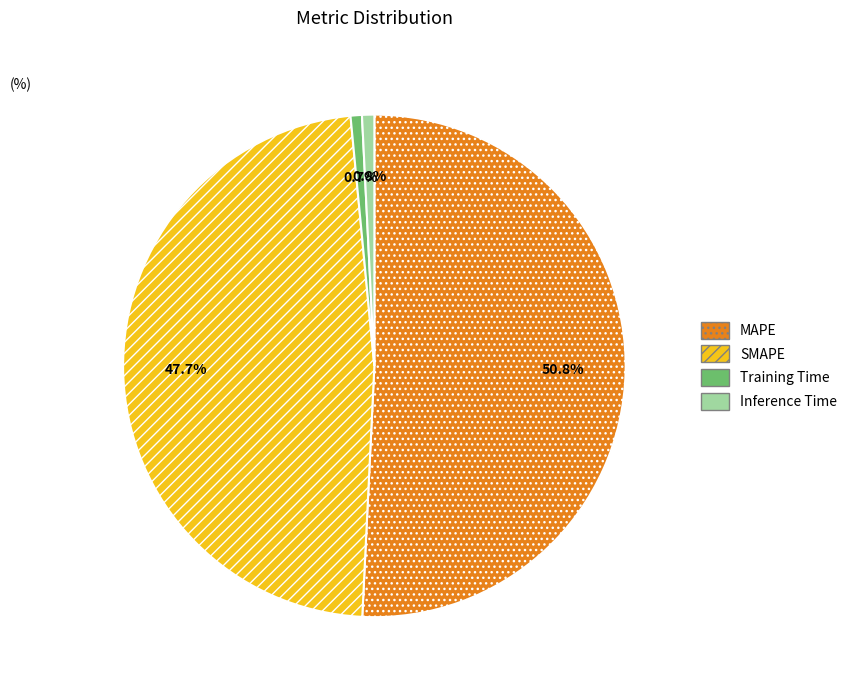

To the nearest percent, what is the difference between the SMAPE and Inference Time slice percentages?

47%